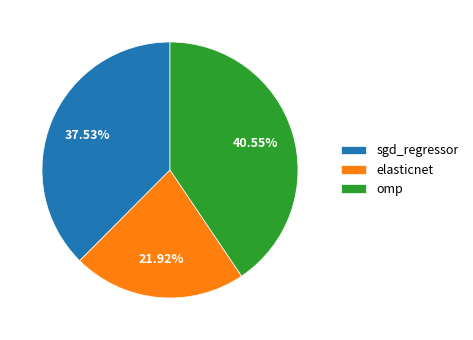

What is the smallest slice in the pie chart?

elasticnet